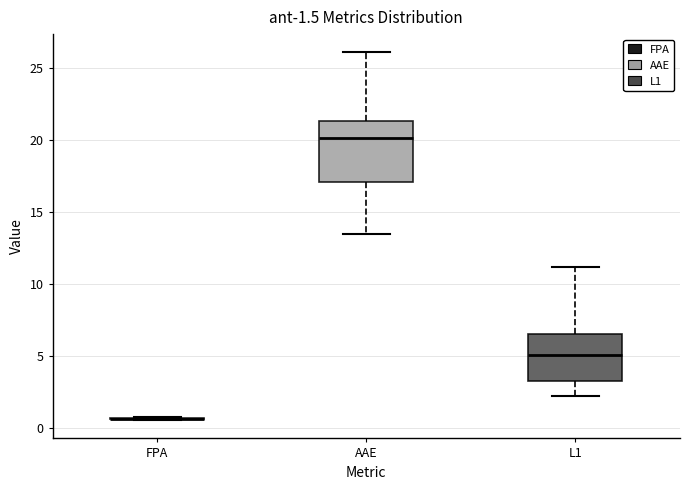

Comparing the boxes themselves (not the whiskers), which one is the tallest?

AAE